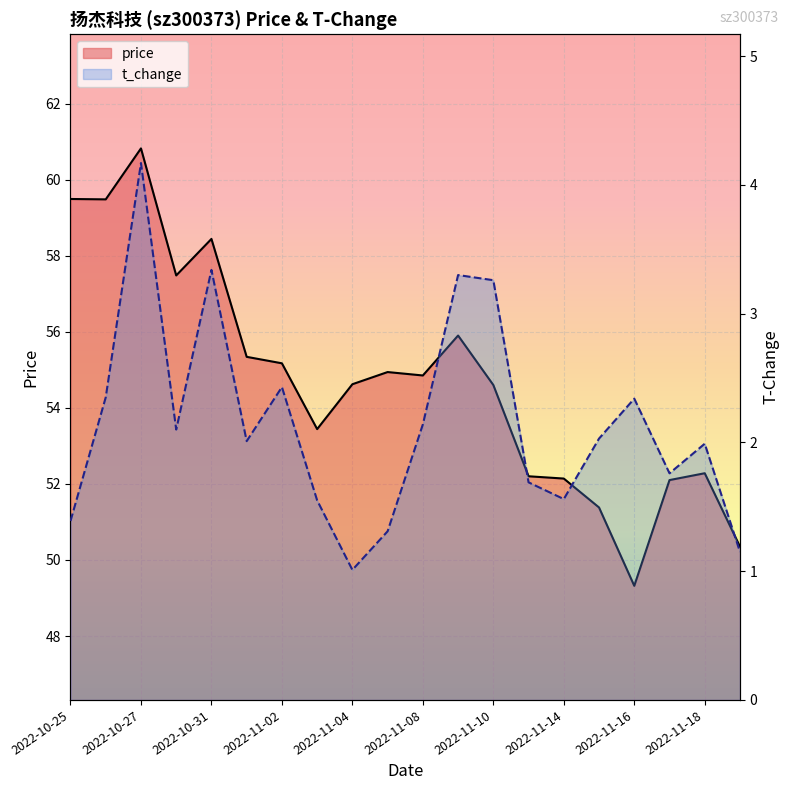

Is the value of t_change at 2022-11-18 greater than the value of price at 2022-11-03?

No